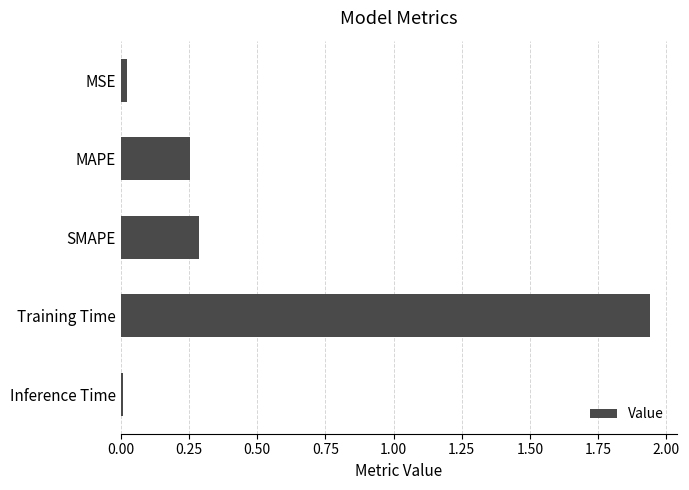

How many series are shown in this chart?

1